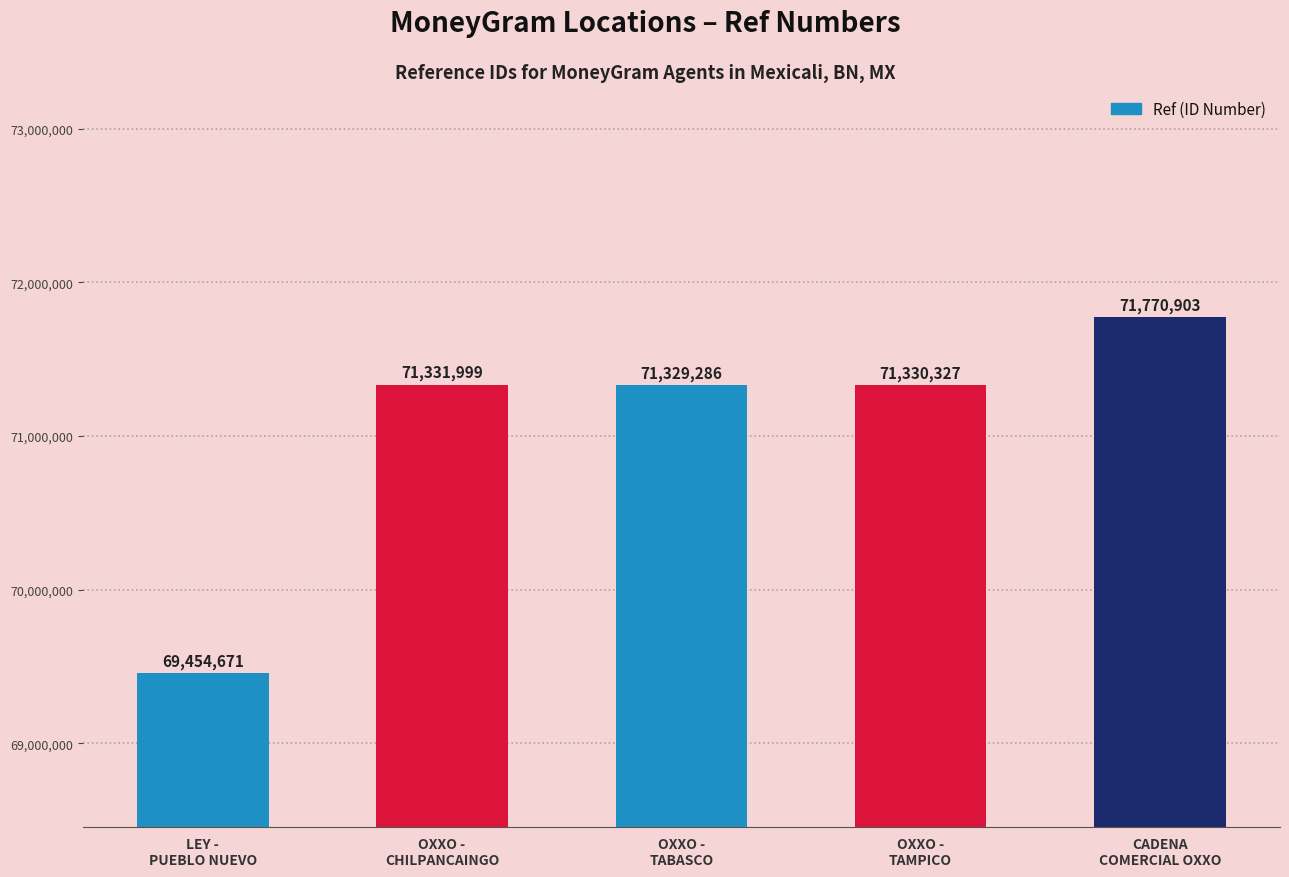

Rank the categories by value from highest to lowest.

CADENA
COMERCIAL OXXO, OXXO -
CHILPANCAINGO, OXXO -
TAMPICO, OXXO -
TABASCO, LEY -
PUEBLO NUEVO